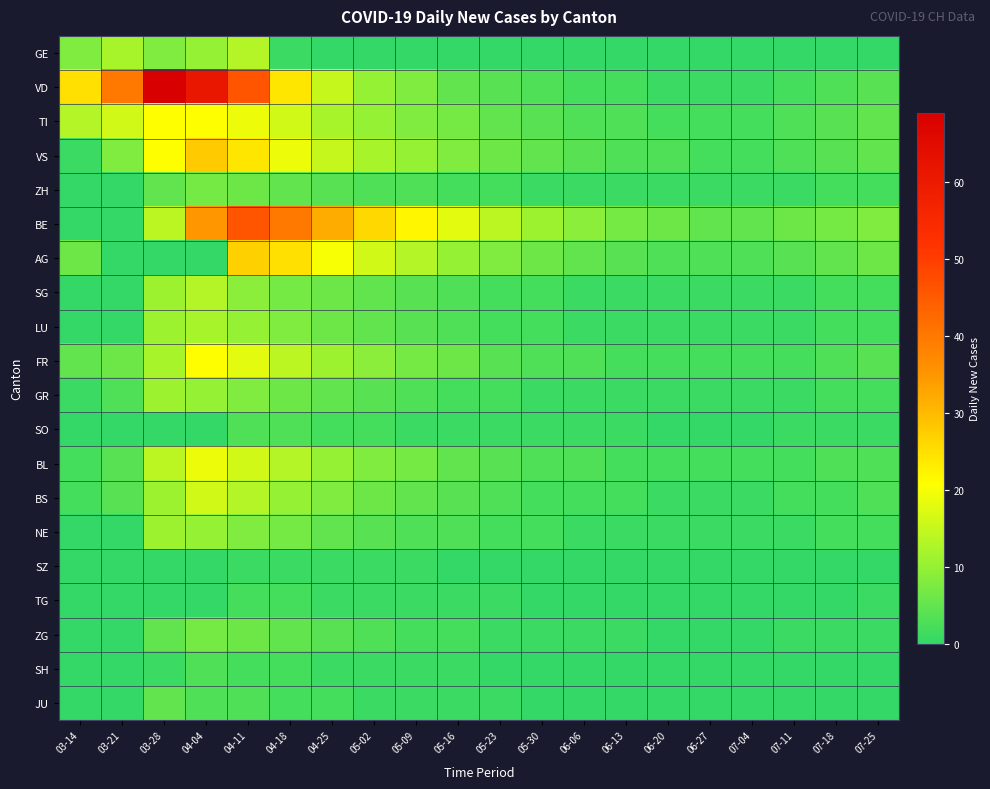

At how many categories does at least one series exceed 29?

6